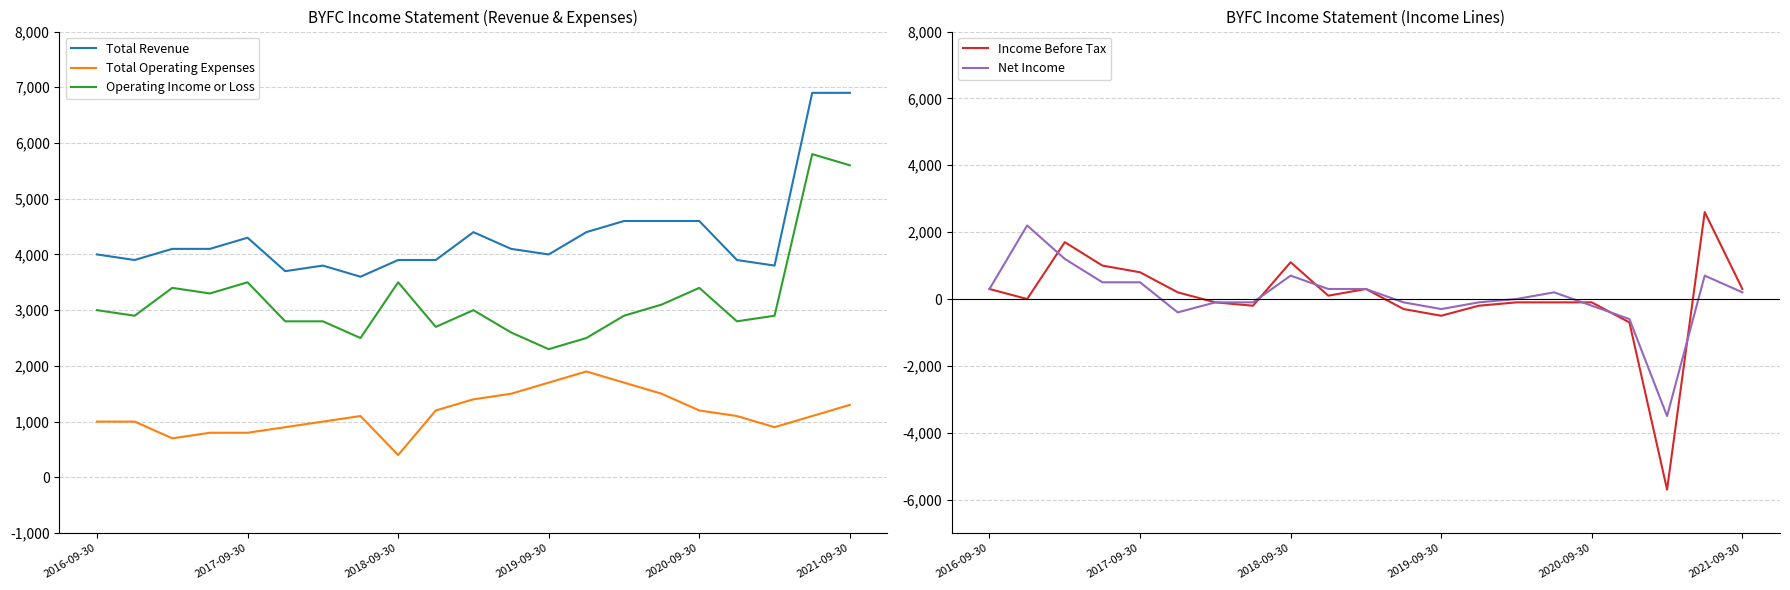

Reading right to left, what are all the values shown in this chart?

Total Revenue: 6900	6900	3800	3900	4600	4600	4600	4400	4000	4100	4400	3900	3900	3600	3800	3700	4300	4100	4100	3900	4000
Total Operating Expenses: 1300	1100	900	1100	1200	1500	1700	1900	1700	1500	1400	1200	400	1100	1000	900	800	800	700	1000	1000
Operating Income or Loss: 5600	5800	2900	2800	3400	3100	2900	2500	2300	2600	3000	2700	3500	2500	2800	2800	3500	3300	3400	2900	3000
Income Before Tax: 300	2600	-5700	-700	-100	-100	-100	-200	-500	-300	300	100	1100	-200	-100	200	800	1000	1700	0	300
Net Income: 200	700	-3500	-600	-200	200	0	-100	-300	-100	300	300	700	-100	-100	-400	500	500	1200	2200	300